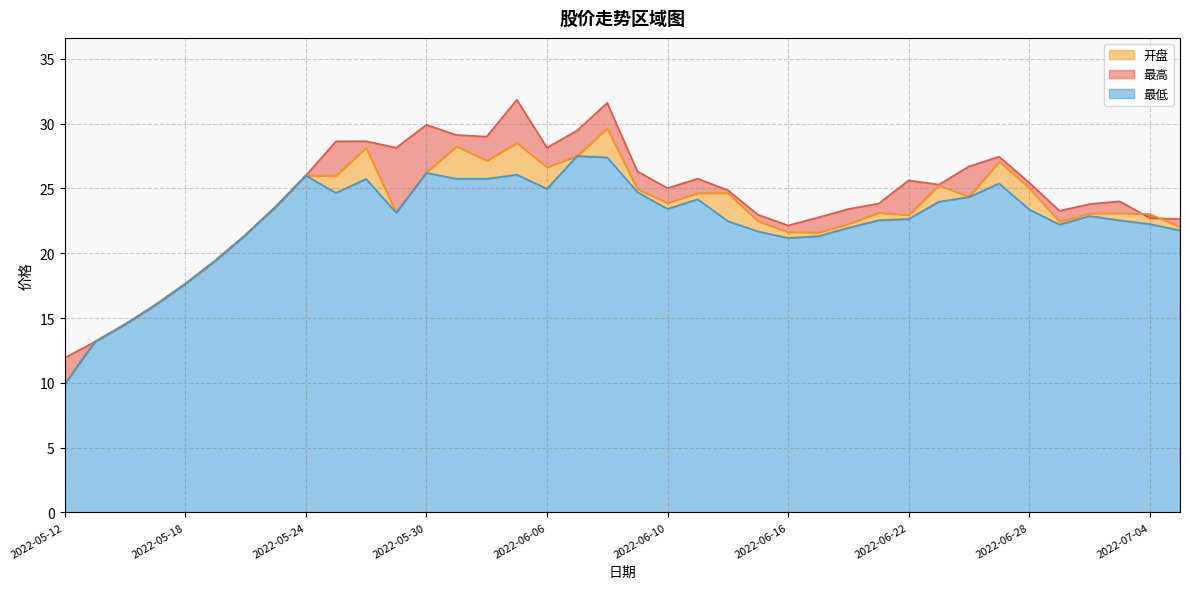

Reading left to right, list all the values displayed in this chart.

最高: 11.9	13.2	14.5	16.0	17.6	19.4	21.4	23.6	26.0	28.6	28.6	28.1	29.9	29.1	29.0	31.9	28.1	29.5	31.6	26.3	25.0	25.8	24.9	23.0	22.1	22.8	23.4	23.8	25.6	25.3	26.7	27.5	25.4	23.3	23.8	24.0	22.7	22.6
最低: 9.9	13.2	14.5	16.0	17.6	19.4	21.4	23.6	26.0	24.7	25.7	23.1	26.2	25.8	25.8	26.1	25.0	27.5	27.4	24.7	23.4	24.2	22.5	21.7	21.2	21.3	22.0	22.6	22.6	24.0	24.3	25.4	23.4	22.2	22.9	22.5	22.2	21.8
开盘: 9.9	13.2	14.5	16.0	17.6	19.4	21.4	23.6	26.0	26.0	28.1	23.1	26.2	28.3	27.1	28.5	26.6	27.5	29.6	24.9	23.9	24.6	24.6	22.5	21.6	21.6	22.3	23.1	22.9	25.2	24.4	27.1	25.0	22.4	23.1	23.1	23.0	22.0